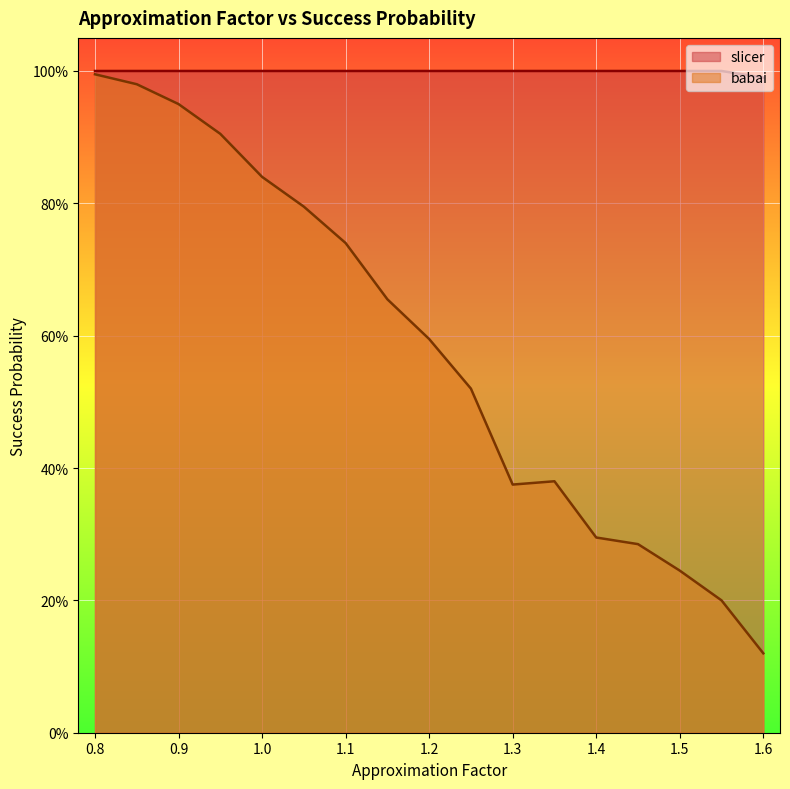

How many lines are shown in the chart?

2